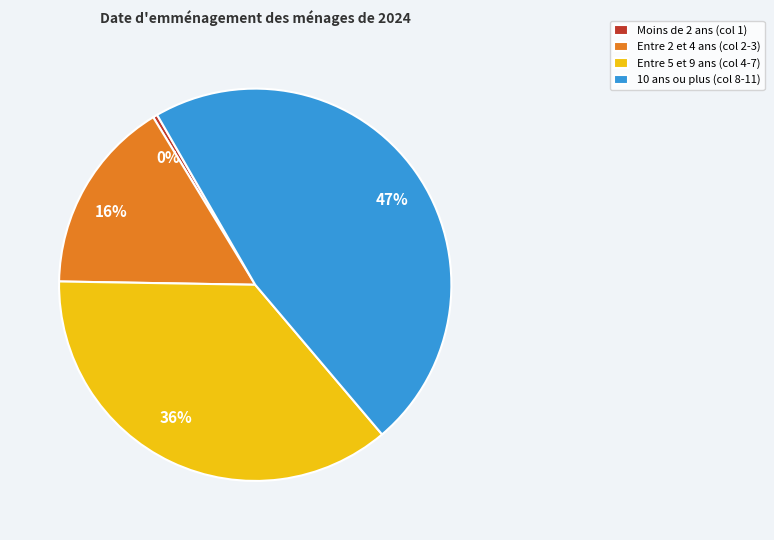

Does any single category account for the majority?

No